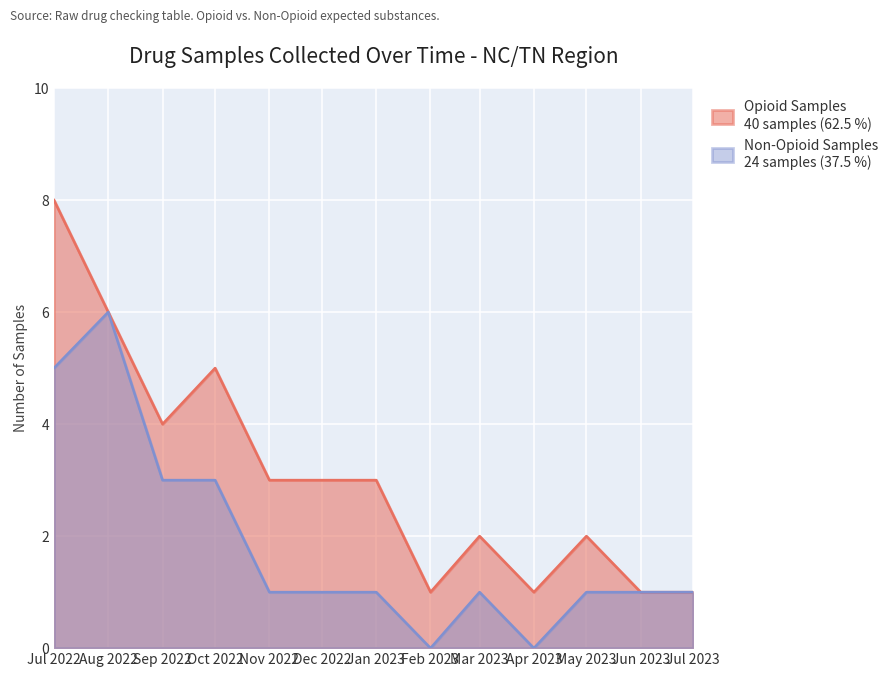

Which label corresponds to the largest value in the chart?

Jul 2022